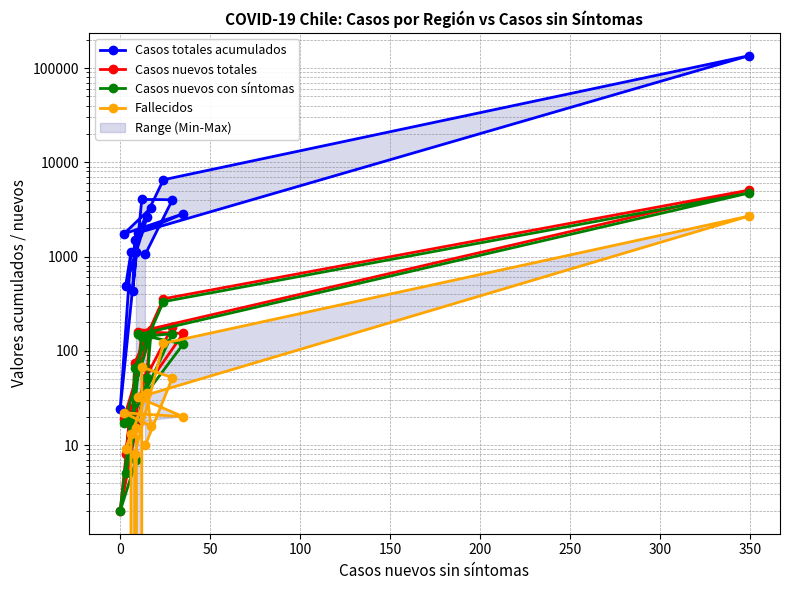

What is the difference between the second highest and minimum values in the Casos nuevos con síntomas series?

330